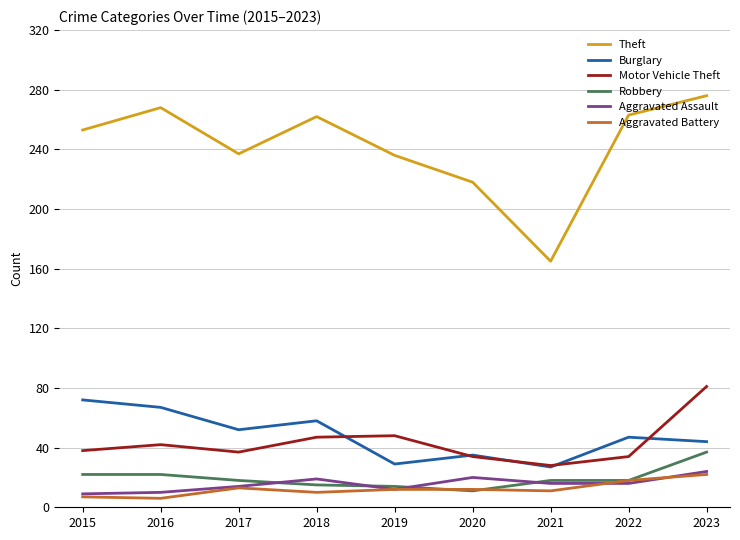

At how many categories does at least one series exceed 82?

9